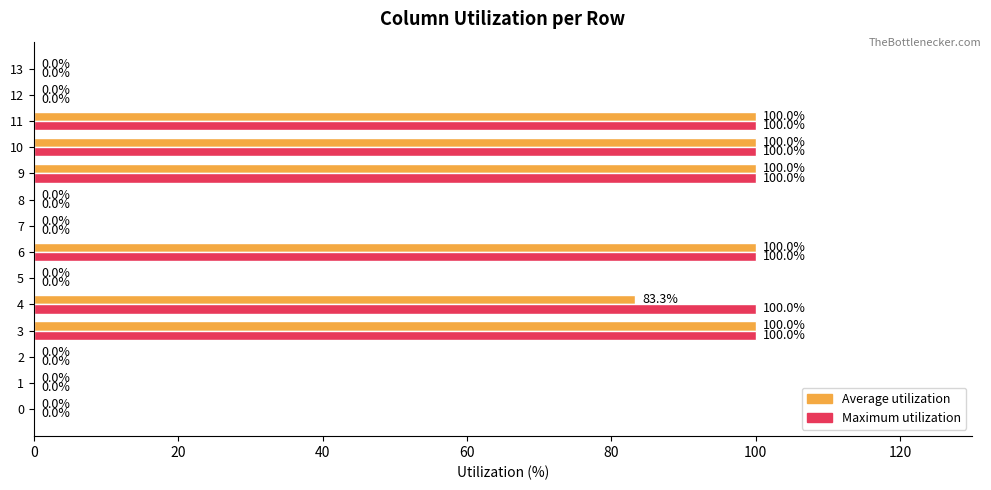

Is it true that Maximum utilization equals 0.0 at 5?

True